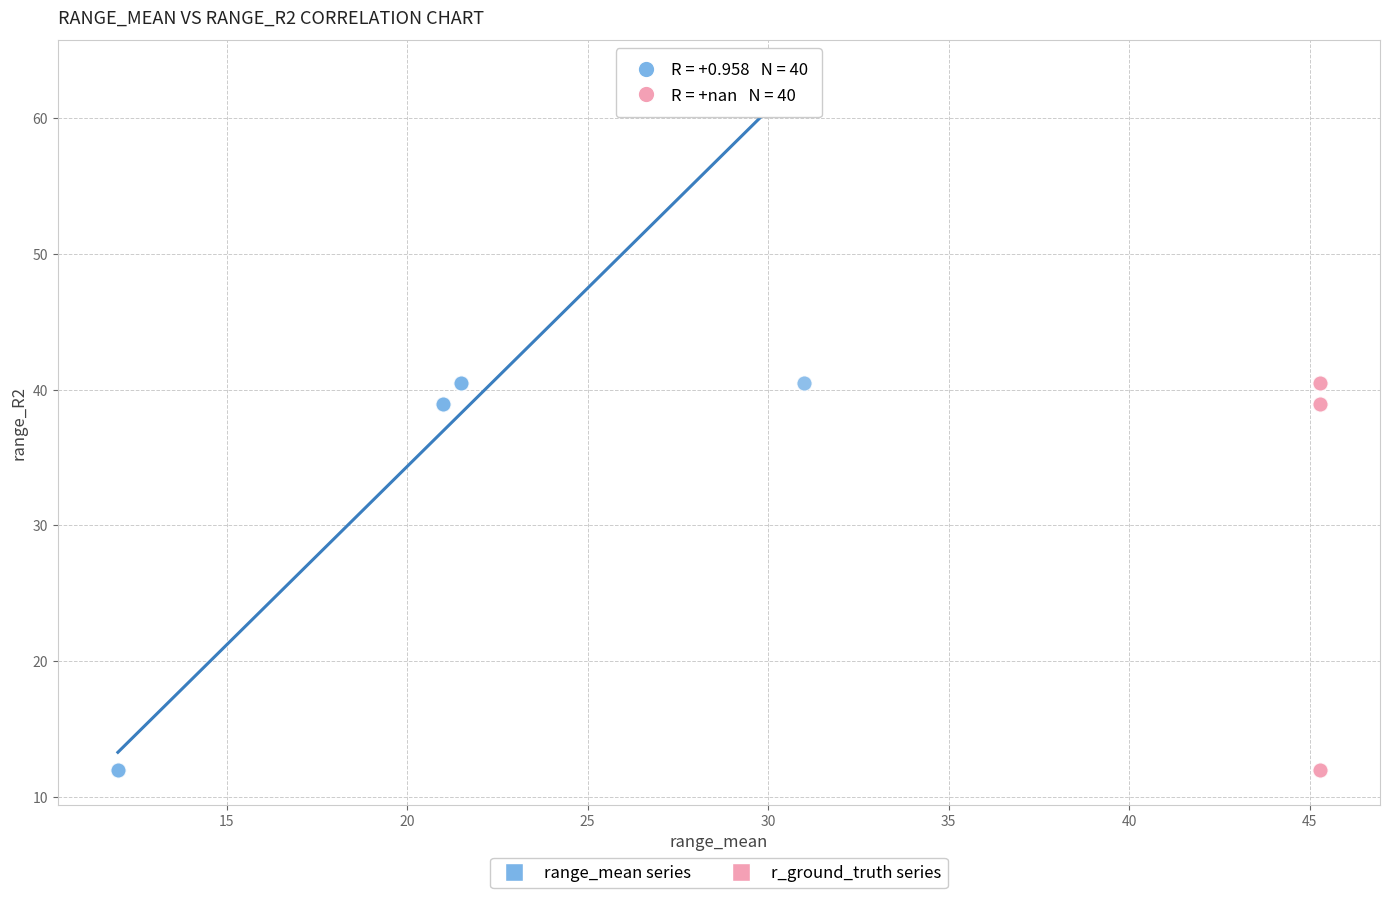

What are all the series names shown in the legend?

range_mean series, r_ground_truth series